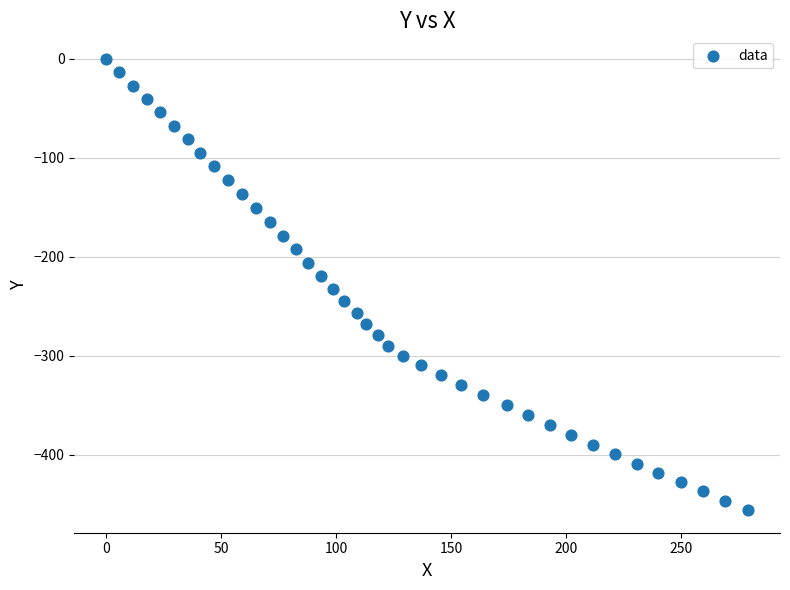

What is the range of Y values (max minus min)?

456.0